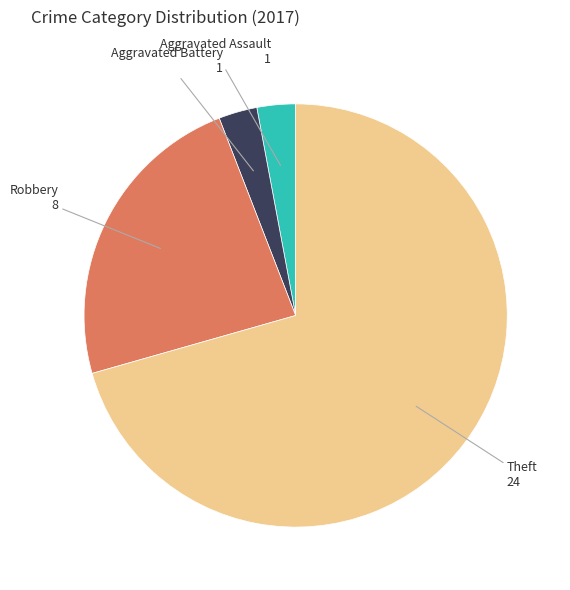

Is there any slice that represents more than half of the pie?

Yes